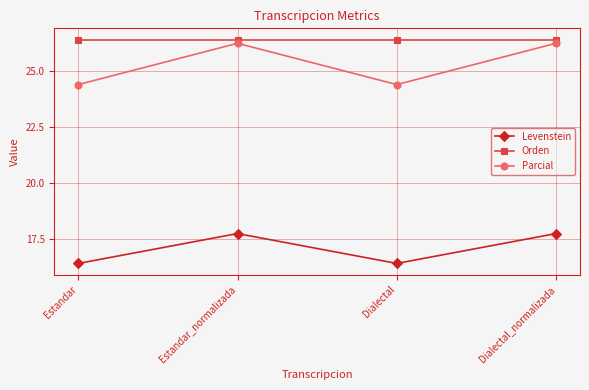

What is the greatest value displayed?

37.8